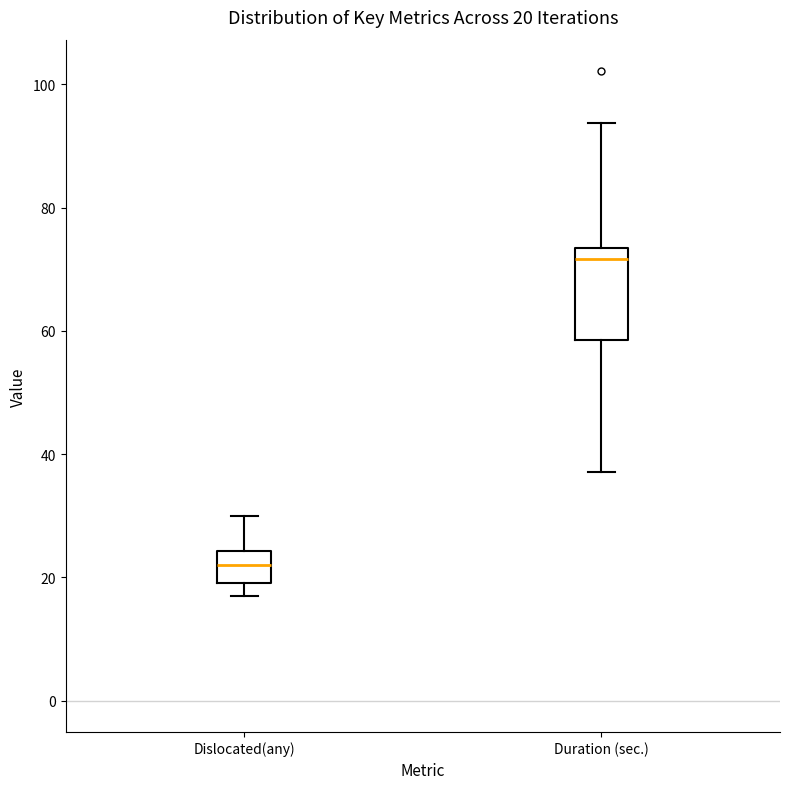

Which box is the tallest, from its lower edge to its upper edge?

Duration (sec.)